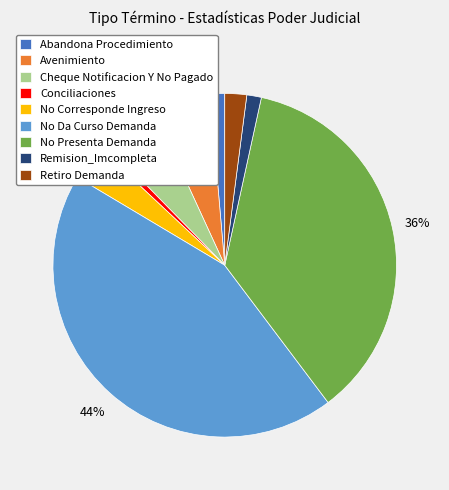

How many slices are in this pie chart?

9